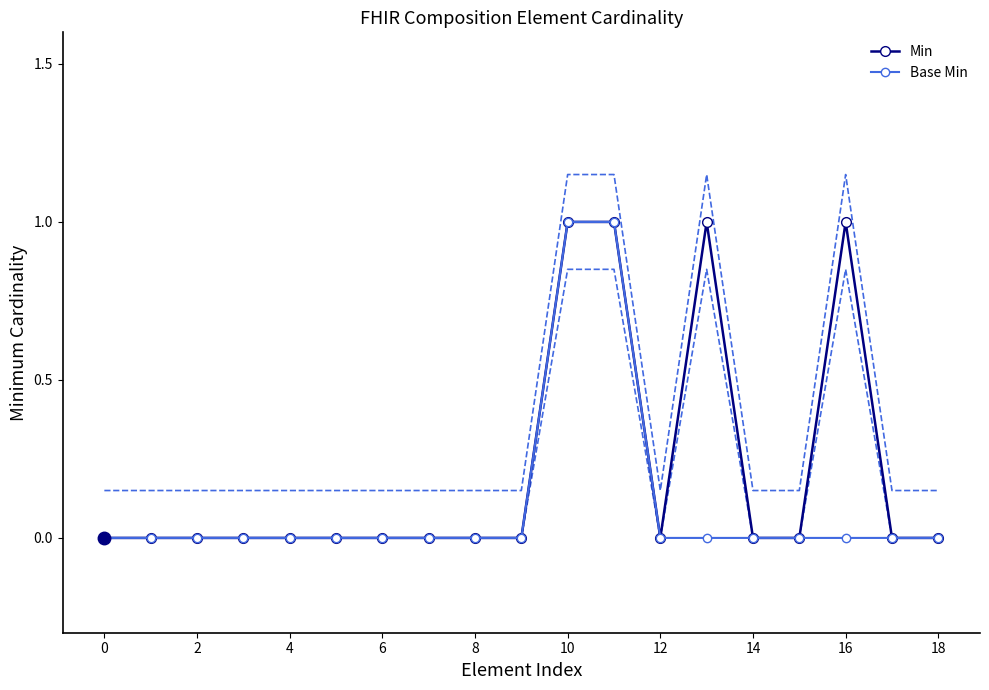

True or false: Min and Base Min cross at least once.

False